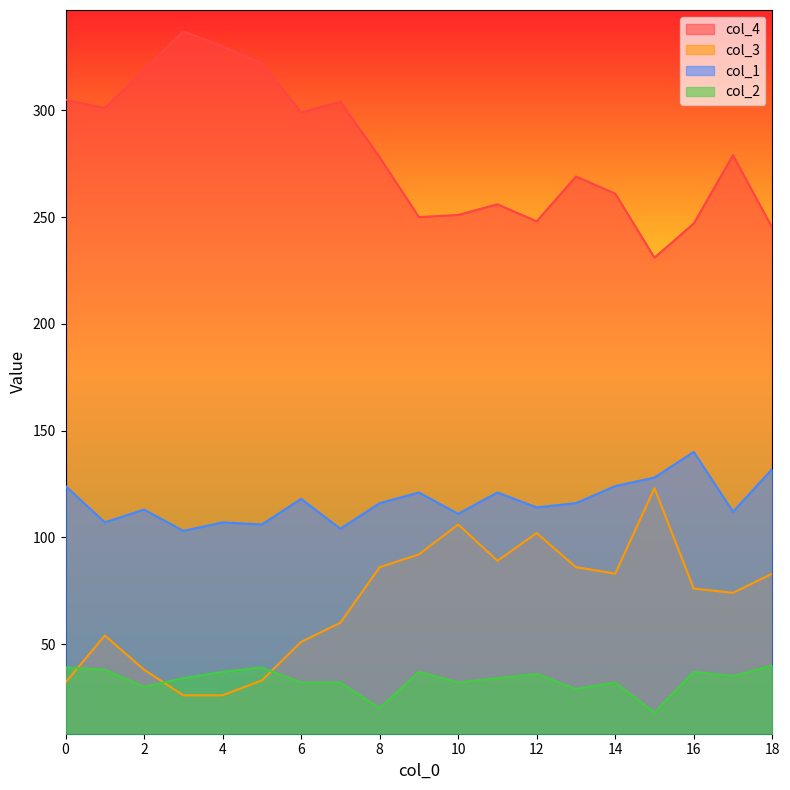

True or false: col_4 and col_2 intersect in this chart.

False